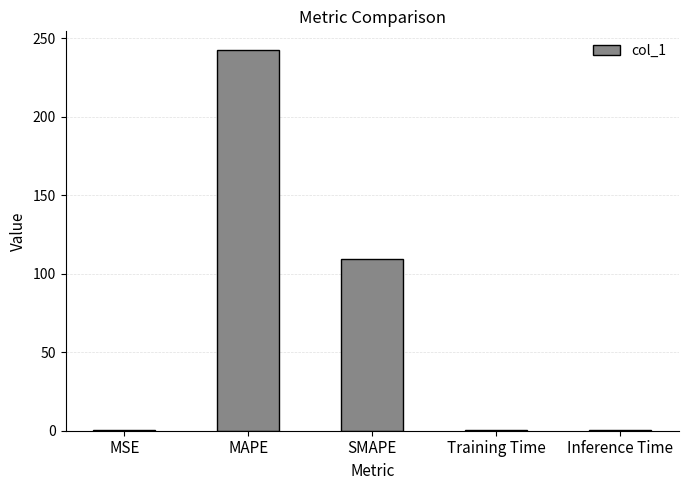

Does the chart contain stacked bars?

No